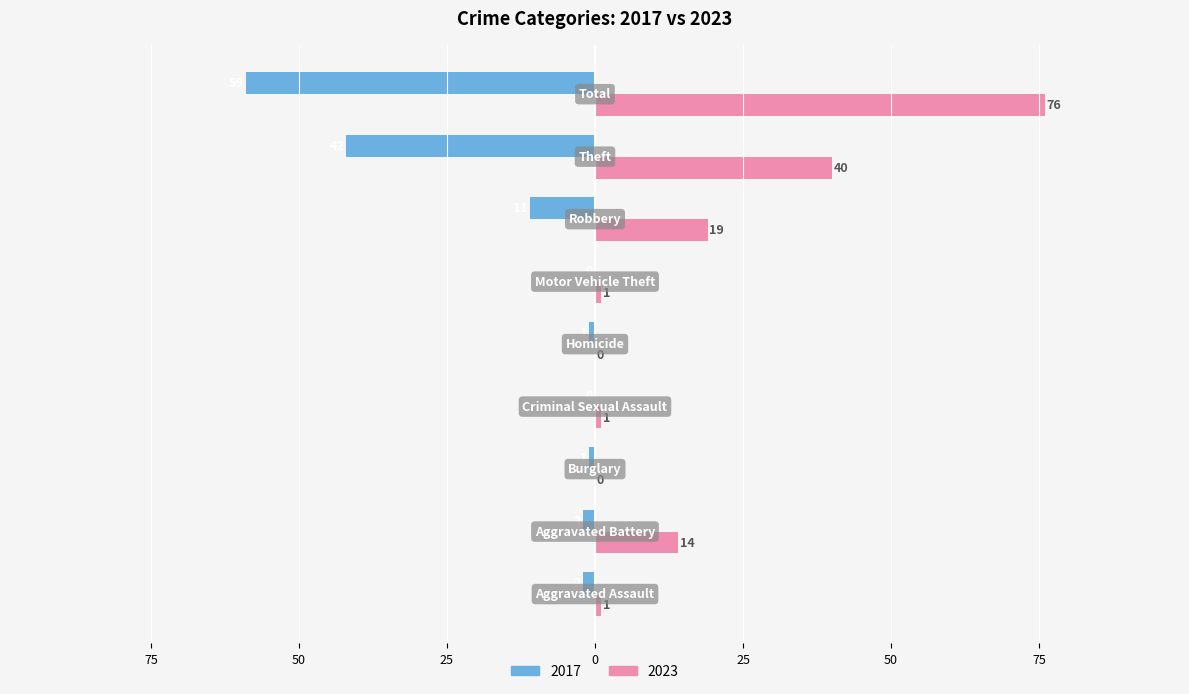

What are all the series names shown in the legend?

2017, 2023